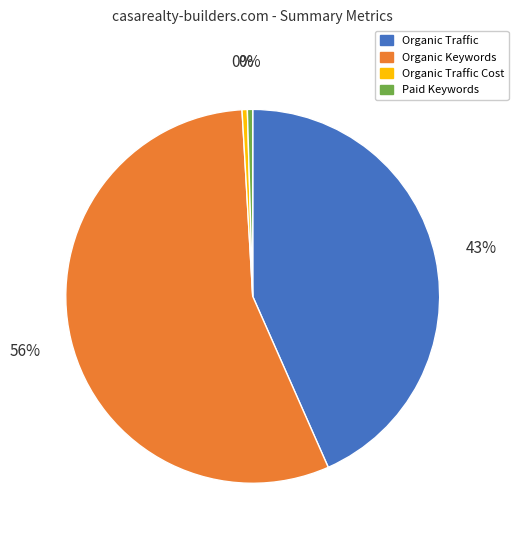

Is there any slice that represents more than half of the pie?

Yes